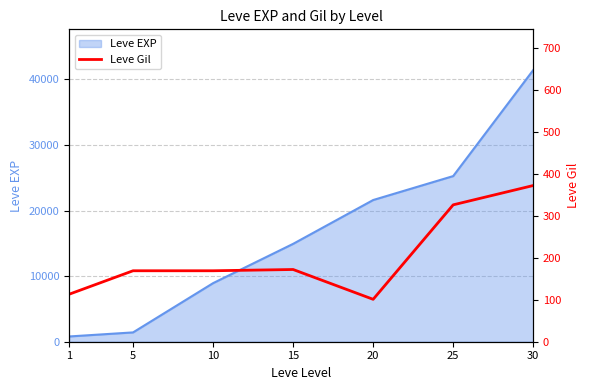

Does the chart display data point markers on the line(s)?

No